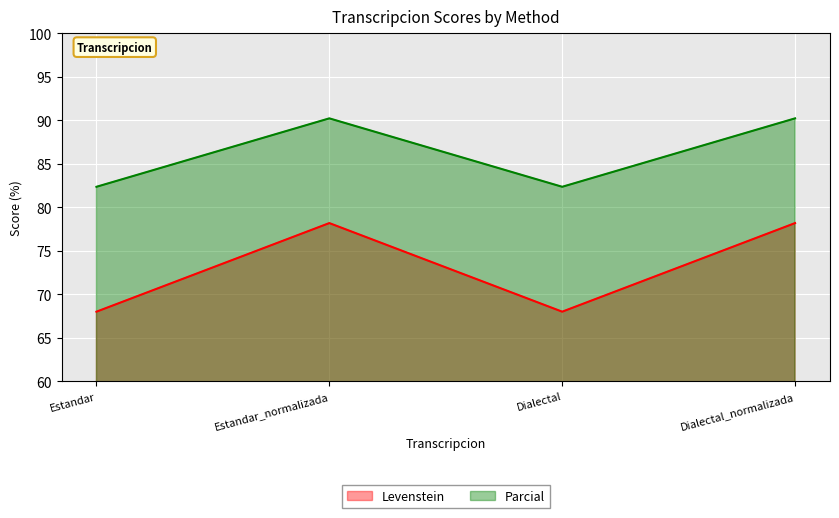

What position from the right is Dialectal?

2